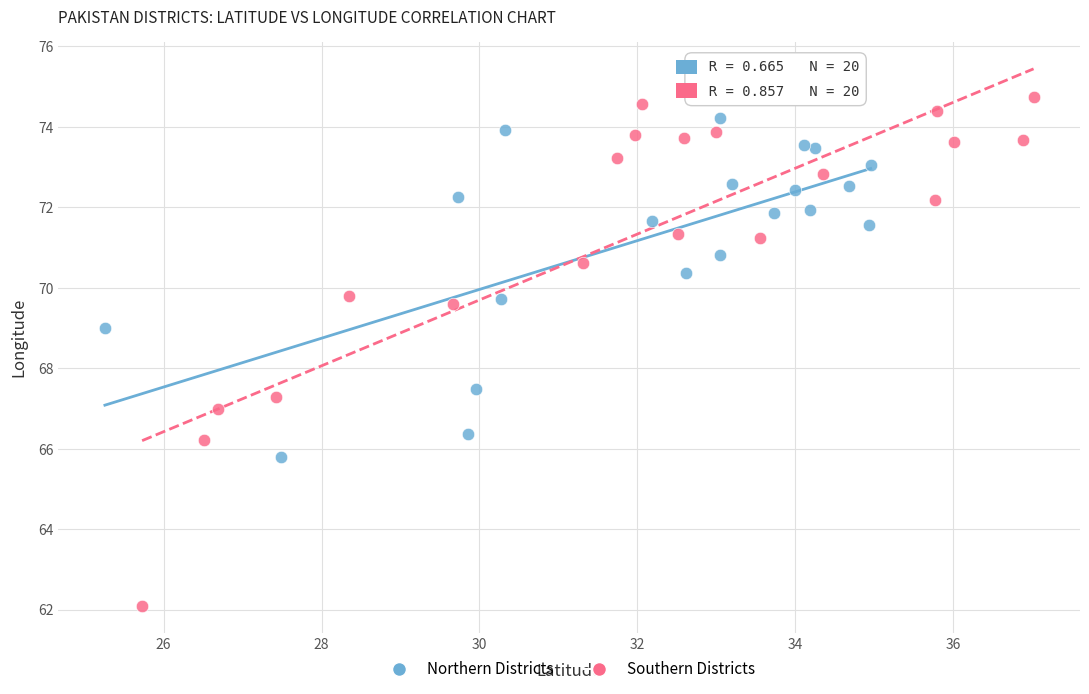

What are all the series names shown in the legend?

Northern Districts, Southern Districts